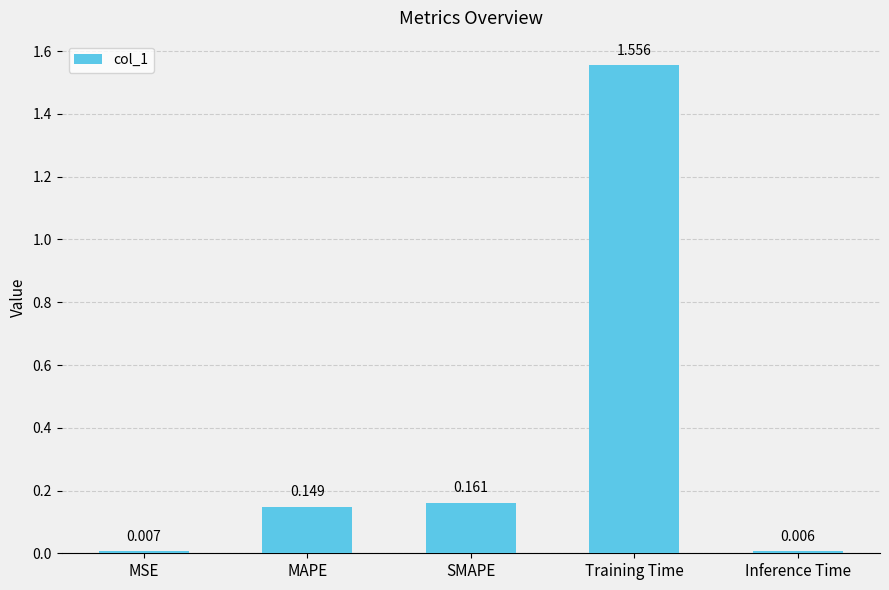

Between SMAPE and MSE, which is larger?

SMAPE